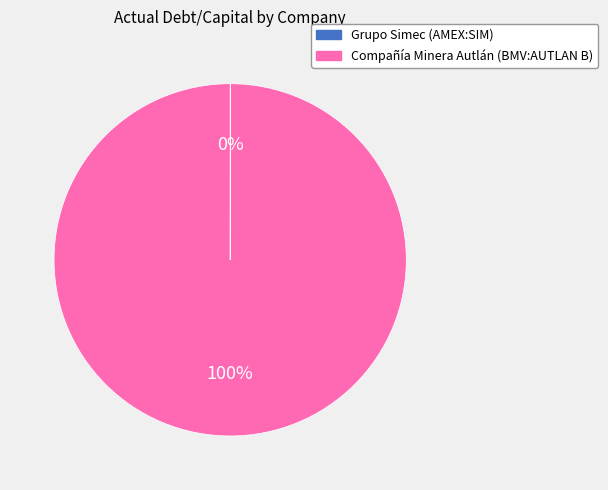

To the nearest percent, what portion does Compañía Minera Autlán (BMV:AUTLAN B) represent?

100%